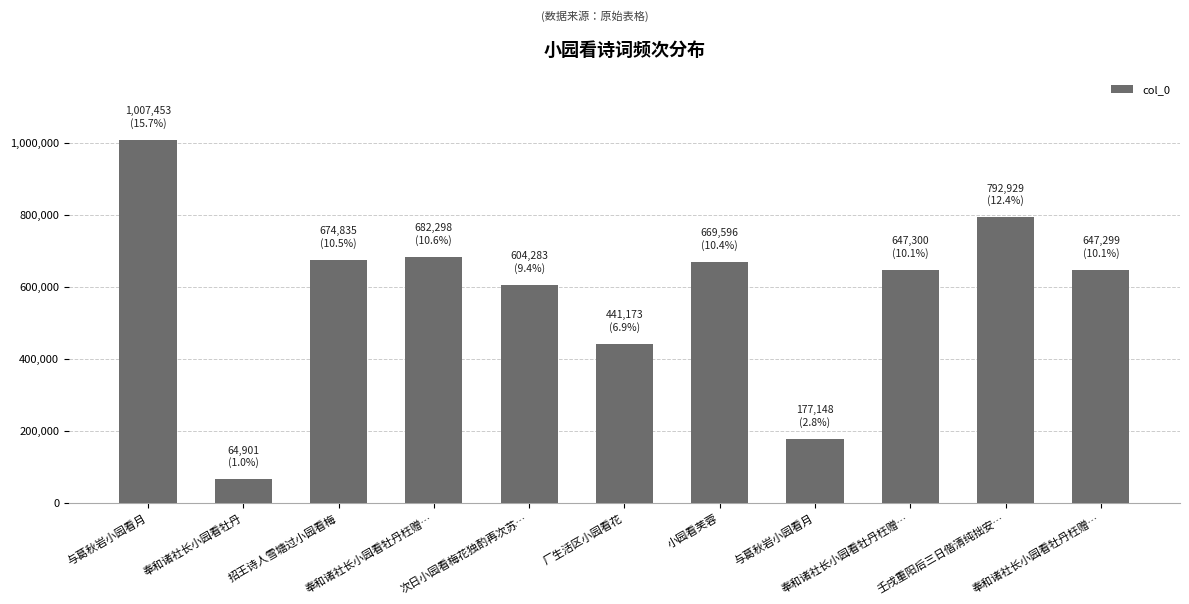

Reading left to right, what are all the values shown in this chart?

与葛秋岩小园看月=1007453	奉和诸社长小园看牡丹=64901	招王诗人雪塘过小园看梅=674835	奉和诸社长小园看牡丹枉赠…=682298	次日小园看梅花独酌再次苏…=604283	厂生活区小园看花=441173	小园看芙蓉=669596	与葛秋岩小园看月=177148	奉和诸社长小园看牡丹枉赠…=647300	壬戌重阳后三日偕清纯拙安…=792929	奉和诸社长小园看牡丹枉赠…=647299